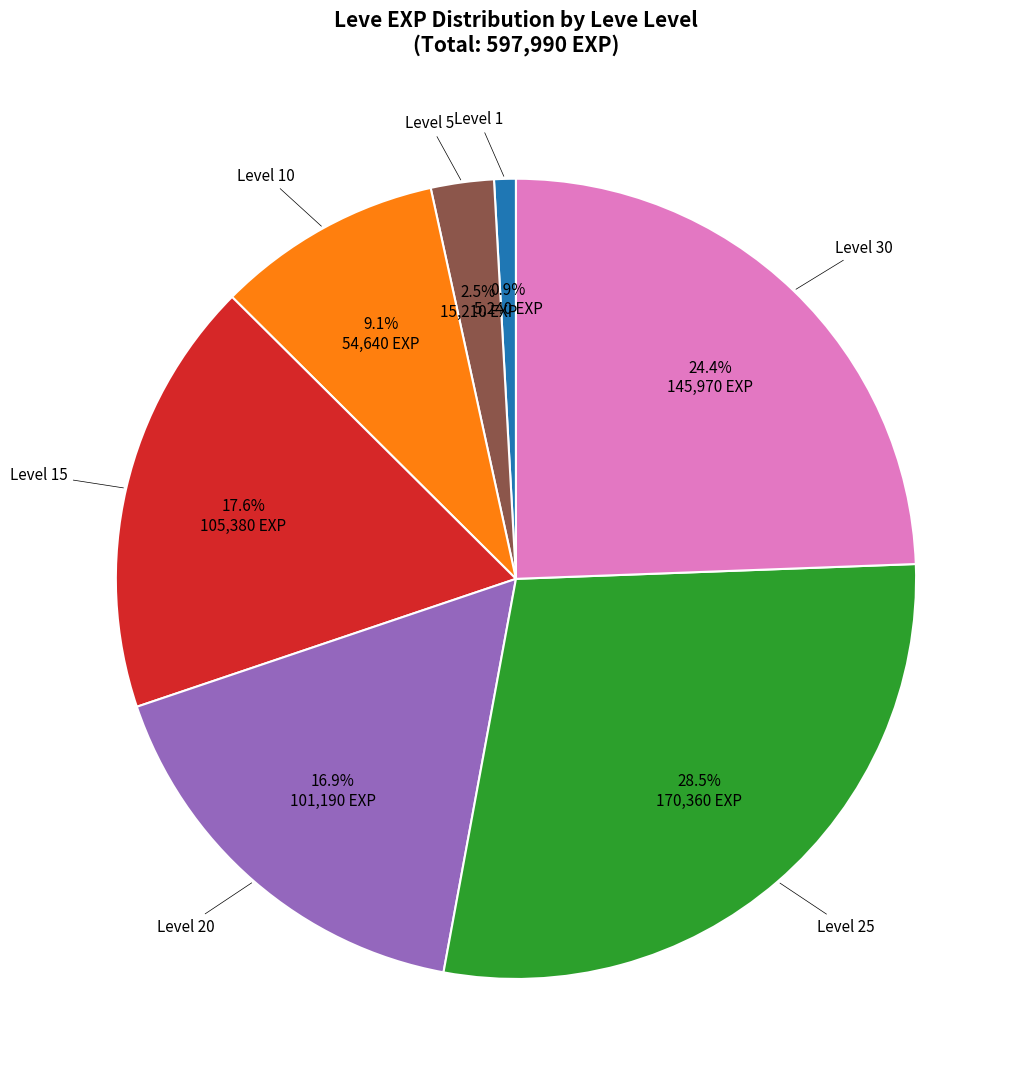

Is there a majority slice in this chart?

No